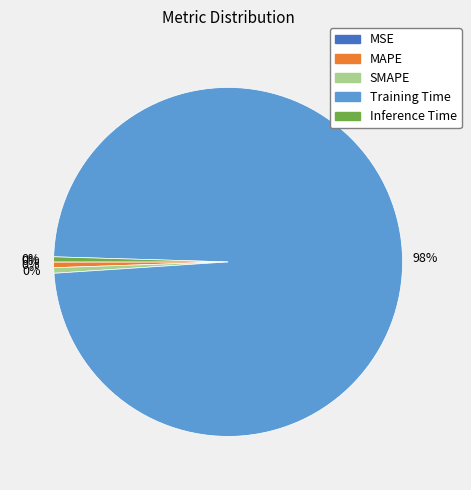

How many segments does this pie chart have?

5